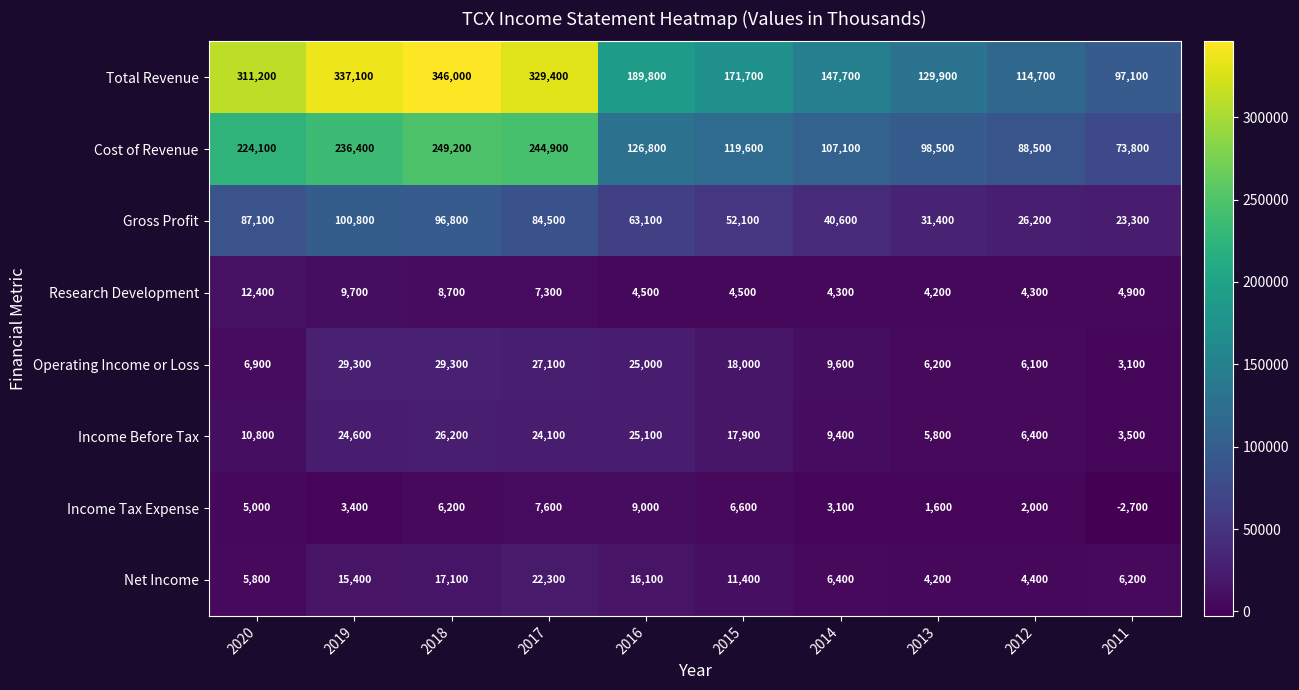

The value of Total Revenue at 2013 is 38772. True or false?

False